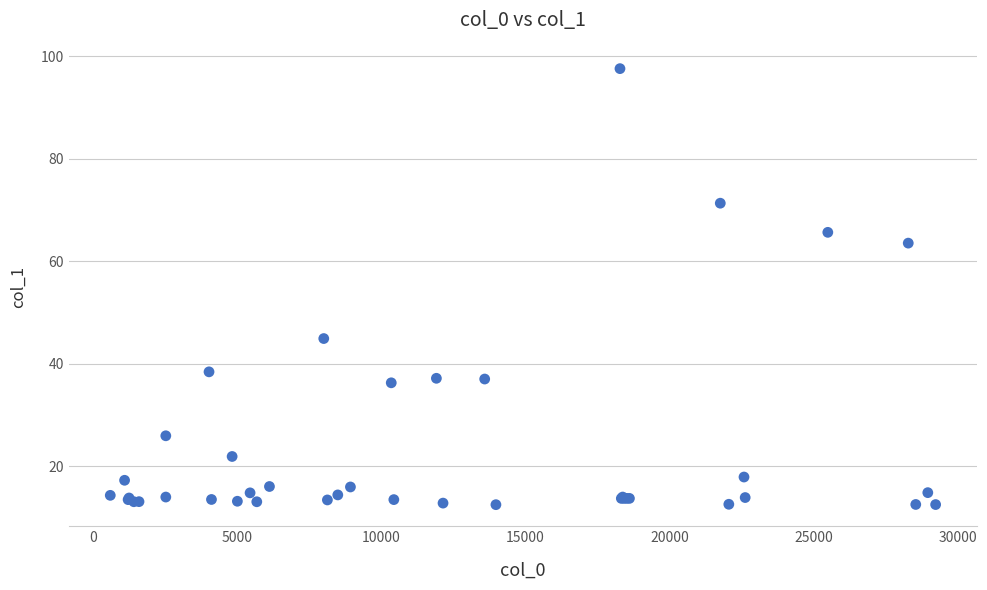

What Y value in the scatter plot is closest to 55?

63.6